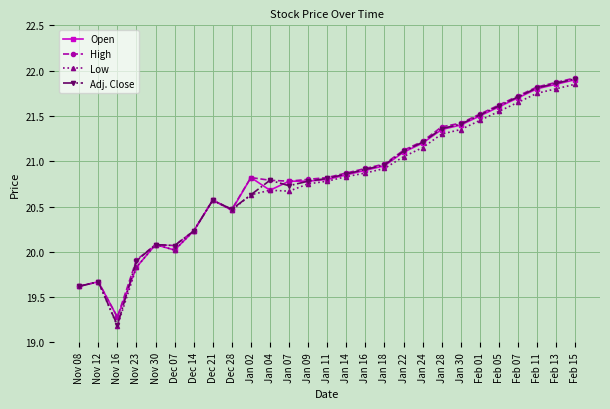

At which category is the sum across all series the highest?

Feb 15